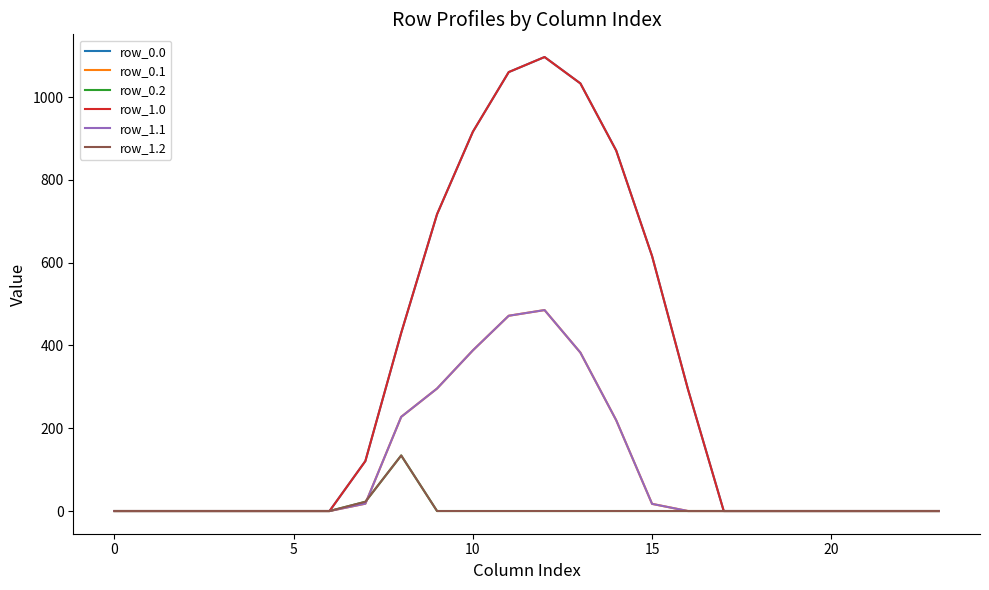

Is this an area chart (filled region under the line)?

No